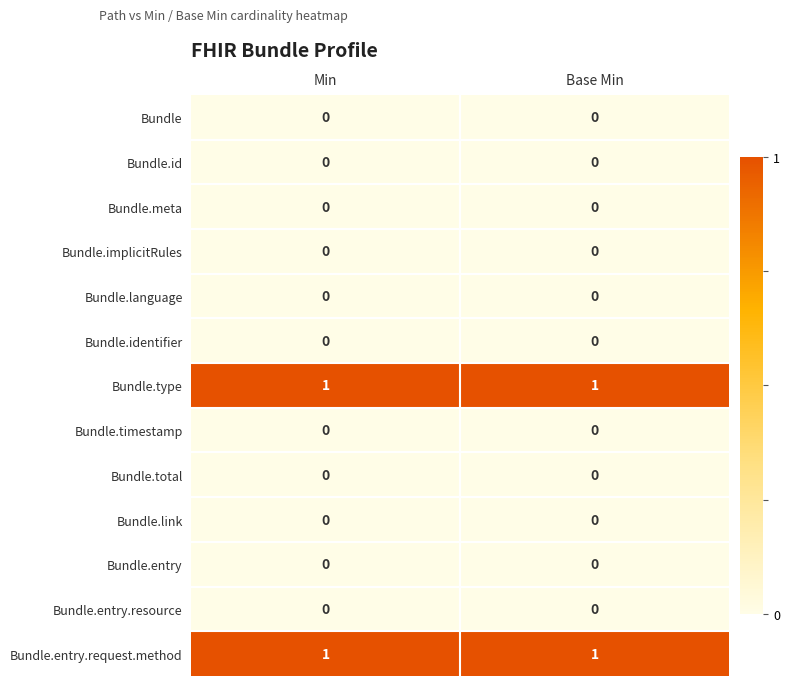

Reading left to right, extract all data points from this chart.

Bundle: Min=0	Base Min=0
Bundle.id: Min=0	Base Min=0
Bundle.meta: Min=0	Base Min=0
Bundle.implicitRules: Min=0	Base Min=0
Bundle.language: Min=0	Base Min=0
Bundle.identifier: Min=0	Base Min=0
Bundle.type: Min=1	Base Min=1
Bundle.timestamp: Min=0	Base Min=0
Bundle.total: Min=0	Base Min=0
Bundle.link: Min=0	Base Min=0
Bundle.entry: Min=0	Base Min=0
Bundle.entry.resource: Min=0	Base Min=0
Bundle.entry.request.method: Min=1	Base Min=1